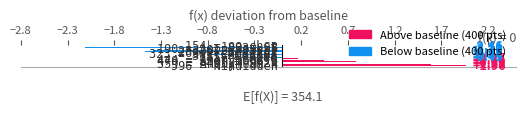

What is the difference between the maximum and minimum values?

4.4